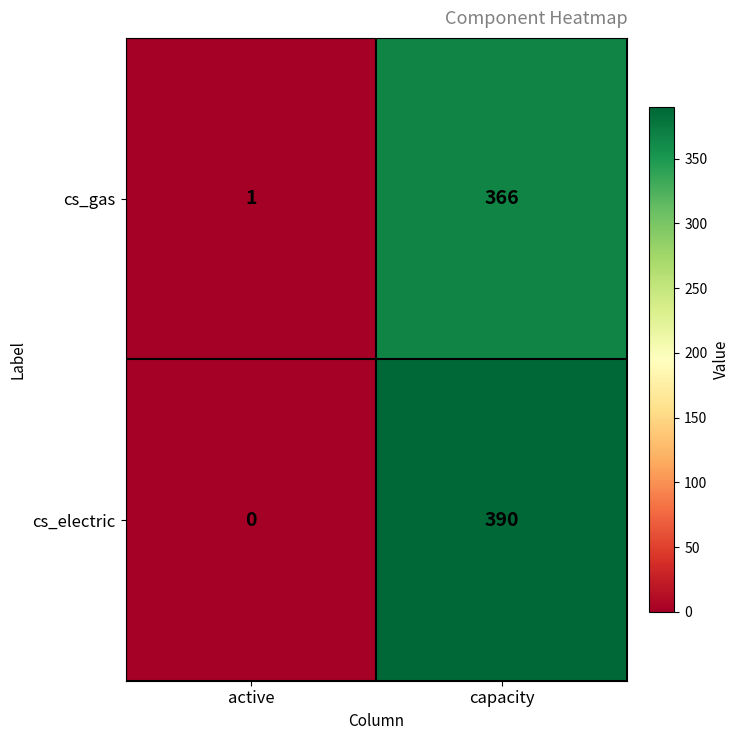

List the series in order of their peak value, lowest first.

cs_gas, cs_electric